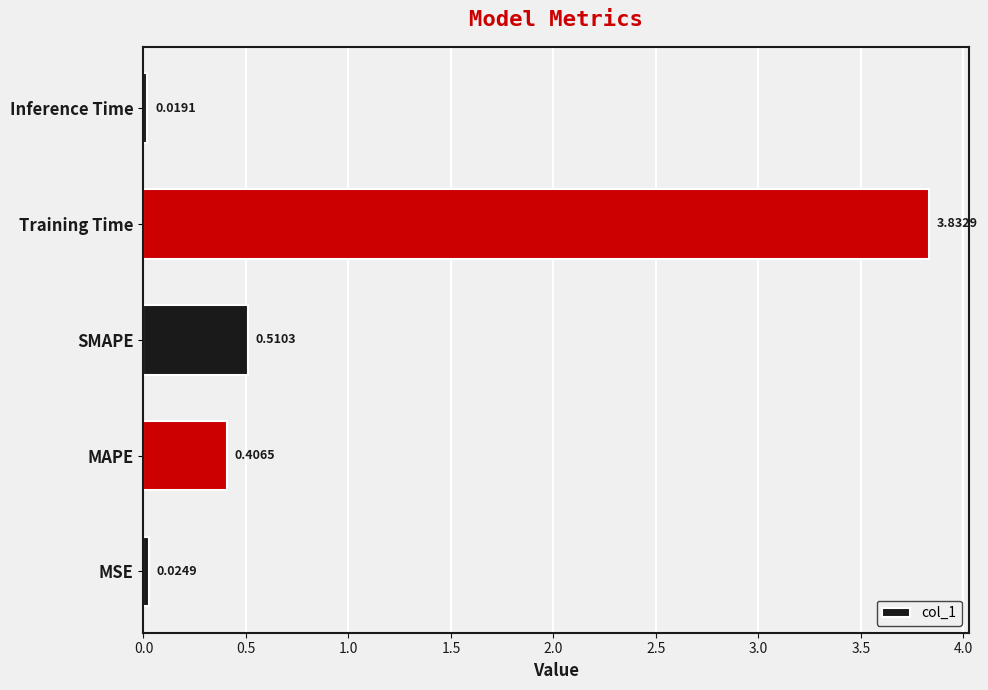

List the labels in order of value, largest first.

Training Time, SMAPE, MAPE, MSE, Inference Time